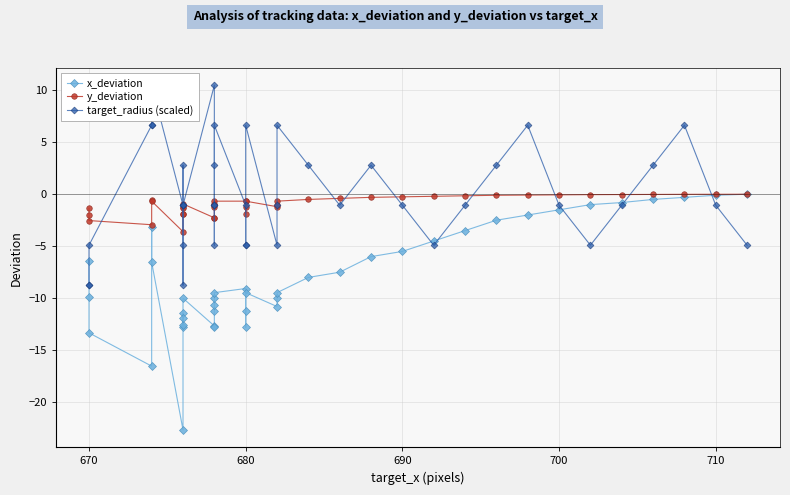

True or false: x_deviation has more than 0 interior local peaks.

True